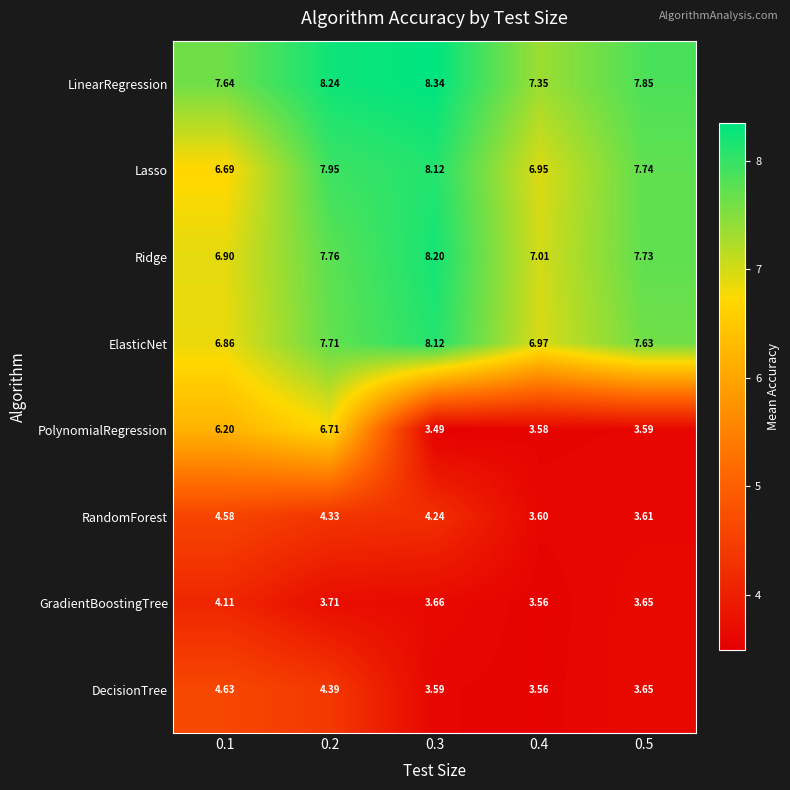

Is the value of Ridge at 0.5 greater than the value of ElasticNet at 0.1?

Yes